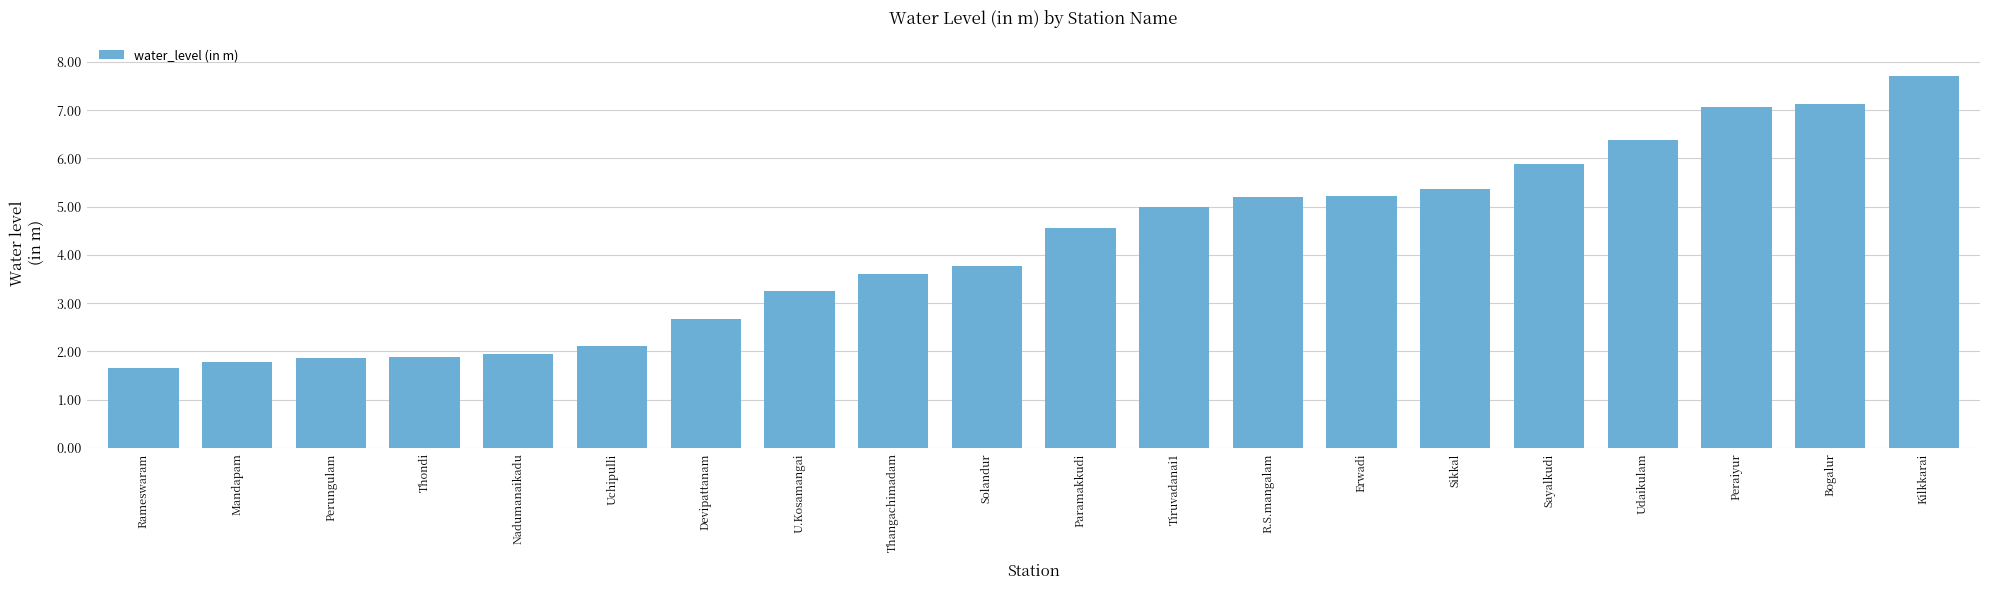

What position from the left is Devipattanam?

7